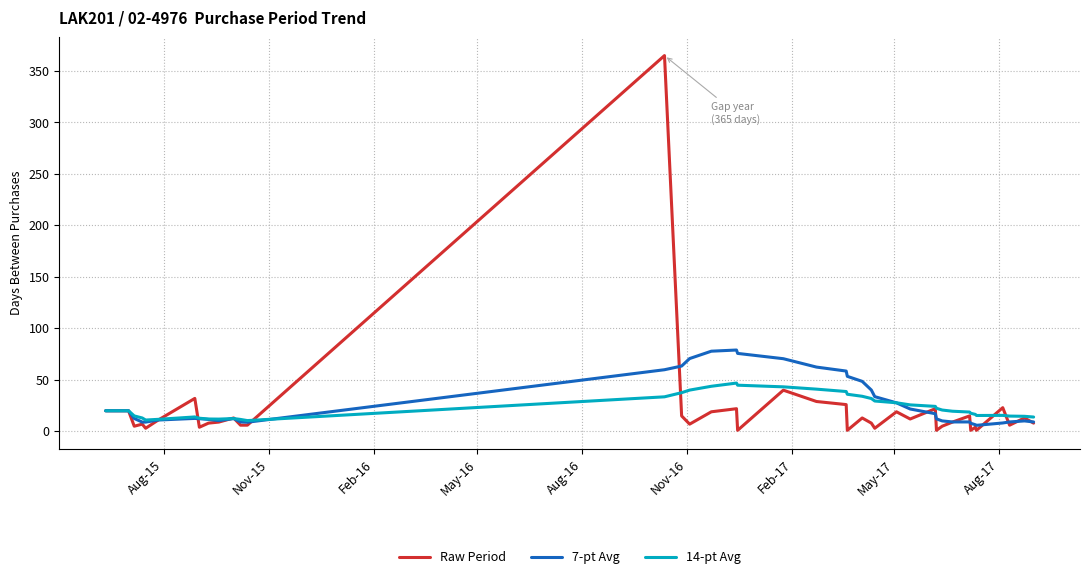

Which series has the largest range (max minus min)?

Raw Period